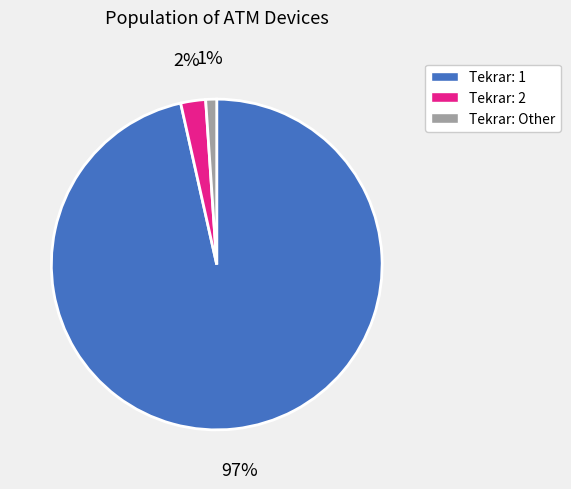

Do Tekrar: Other and Tekrar: 2 together represent more than half of the pie?

No